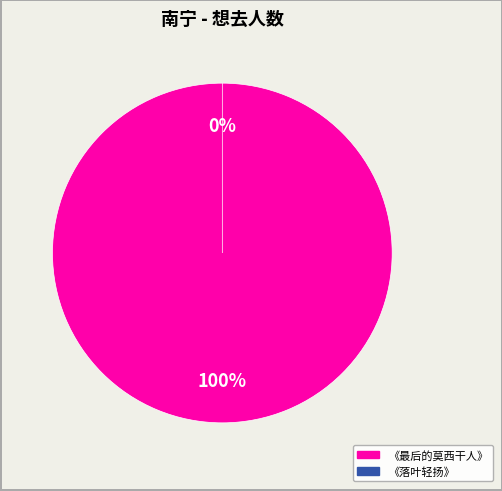

To the nearest percent, what is the difference between the 南宁·《最后的莫西干人——亚历桑德罗&丛林回响乐队印第安音乐品鉴会》 and 南宁·井草圣二 2024《落叶轻扬》指弹吉他音乐会 slice percentages?

100%